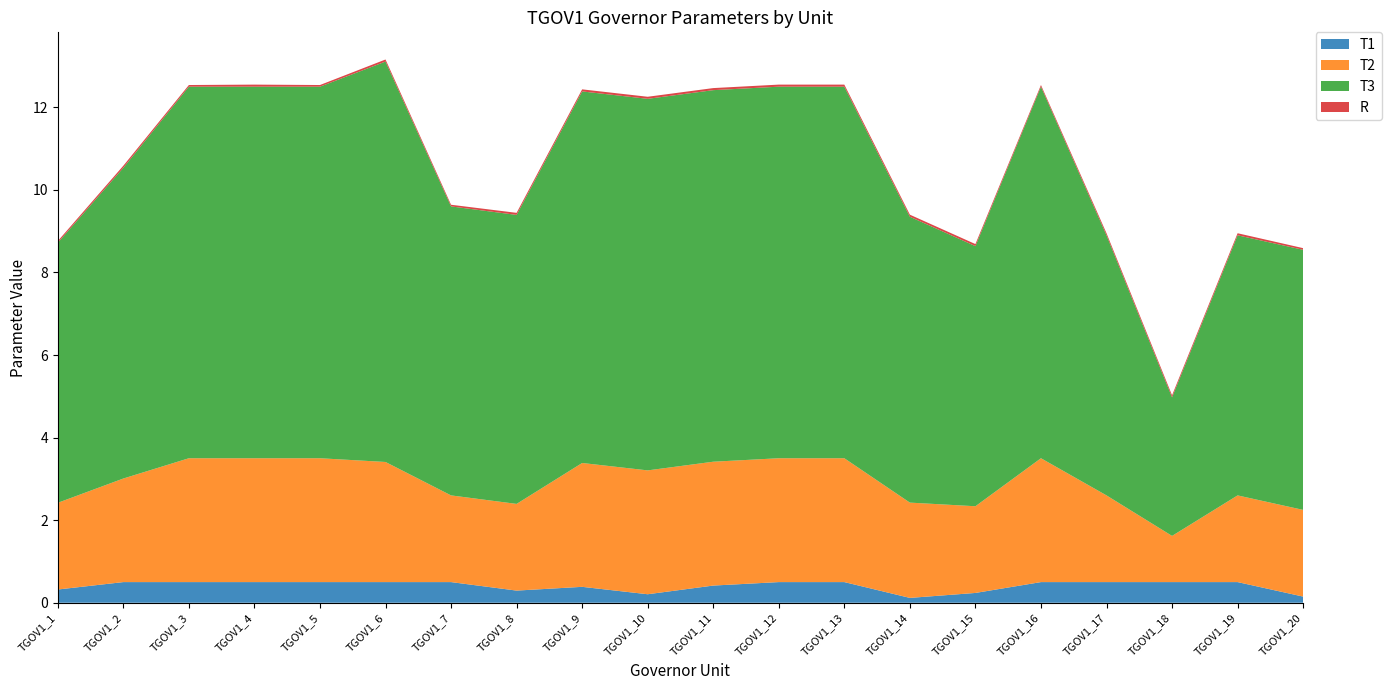

Reading left to right, transcribe all the data shown in this chart.

T1: 0.3	0.5	0.5	0.5	0.5	0.5	0.5	0.3	0.4	0.2	0.4	0.5	0.5	0.1	0.2	0.5	0.5	0.5	0.5	0.1
T2: 2.1	2.5	3.0	3.0	3.0	2.9	2.1	2.1	3.0	3.0	3.0	3.0	3.0	2.3	2.1	3.0	2.1	1.1	2.1	2.1
T3: 6.3	7.5	9.0	9.0	9.0	9.7	7.0	7.0	9.0	9.0	9.0	9.0	9.0	6.9	6.3	9.0	6.3	3.4	6.3	6.3
R: 0.0	0.1	0.0	0.1	0.0	0.1	0.0	0.1	0.1	0.1	0.1	0.1	0.1	0.1	0.1	0.0	0.1	0.1	0.1	0.0